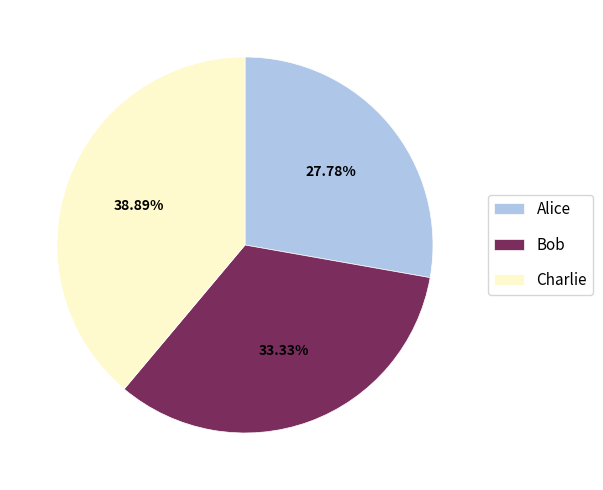

What is the smallest slice in the pie chart?

Alice